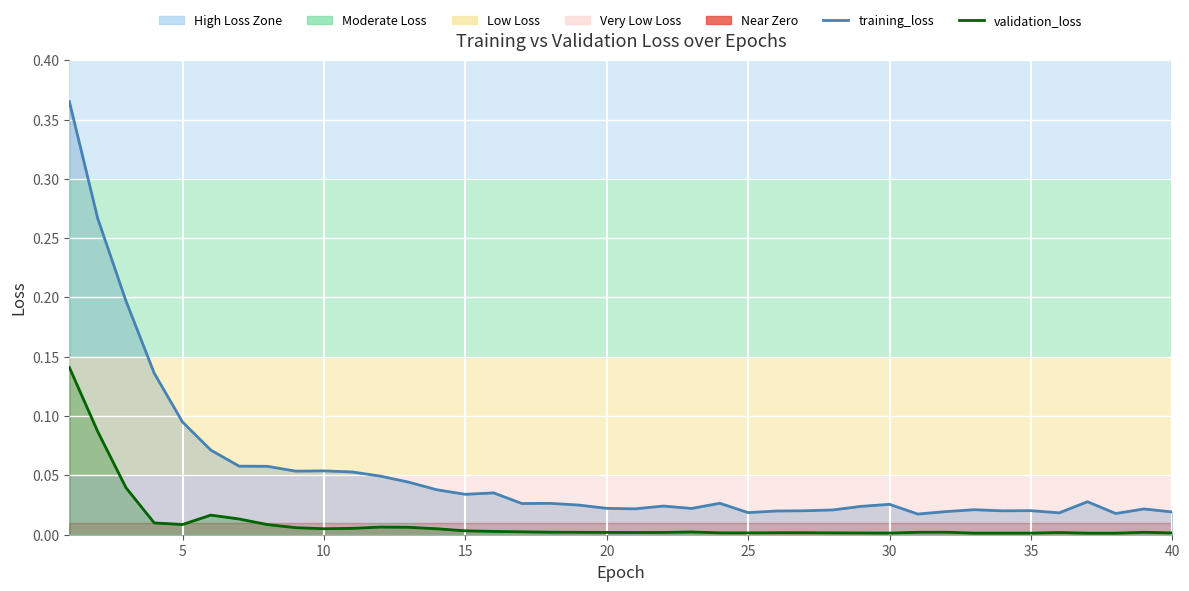

What is the sum of all validation_loss values?

0.4